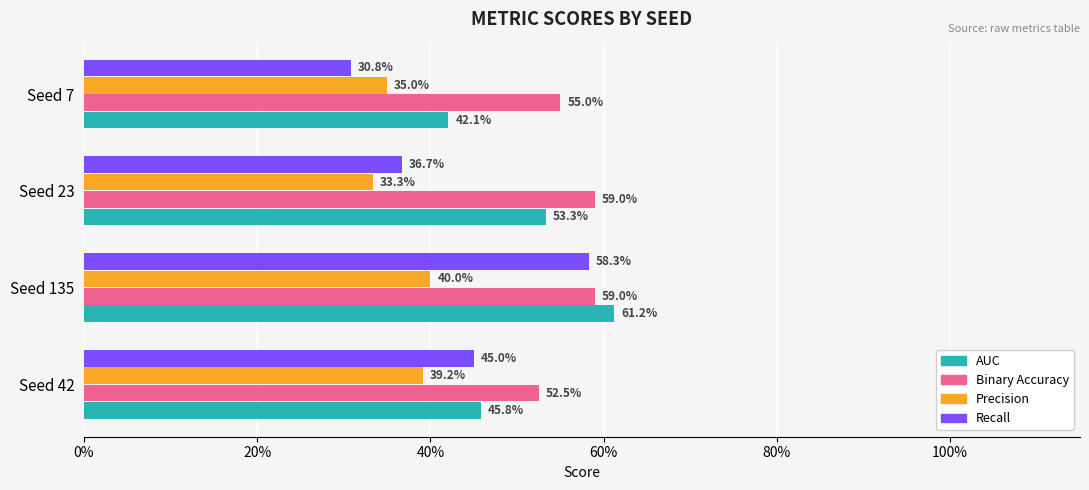

Reading left to right, what are all the values shown in this chart?

AUC: 0.5	0.6	0.5	0.4
Binary Accuracy: 0.5	0.6	0.6	0.6
Precision: 0.4	0.4	0.3	0.3
Recall: 0.5	0.6	0.4	0.3